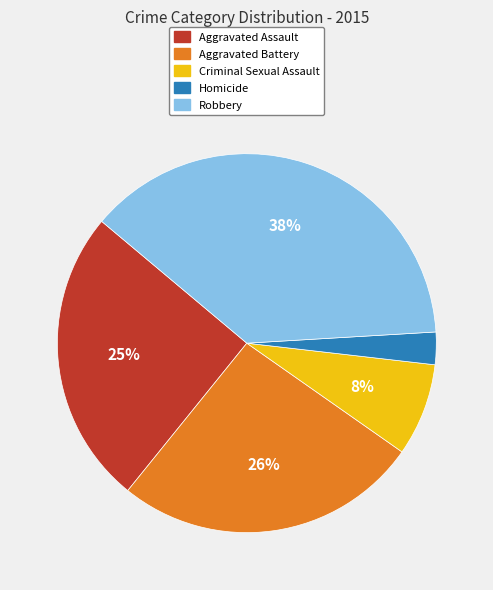

True or false: Criminal Sexual Assault accounts for 21% of the total.

False